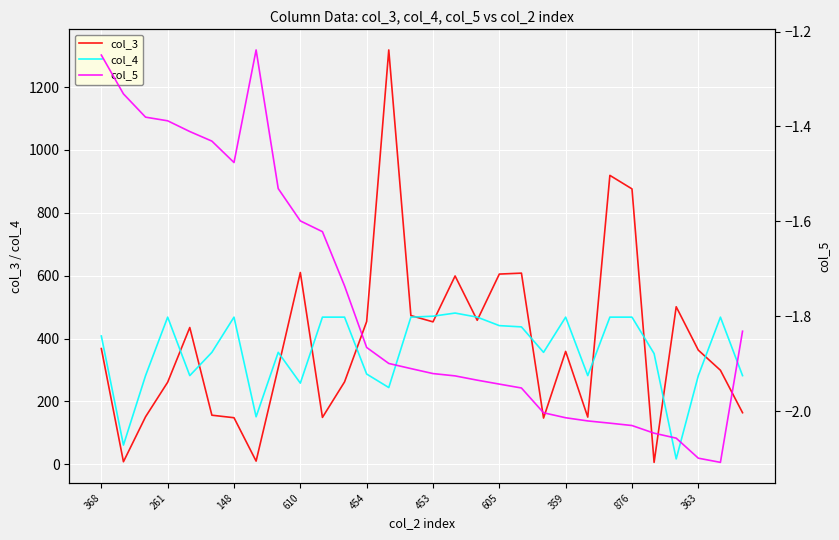

What is the maximum value for col_5?

-1.2